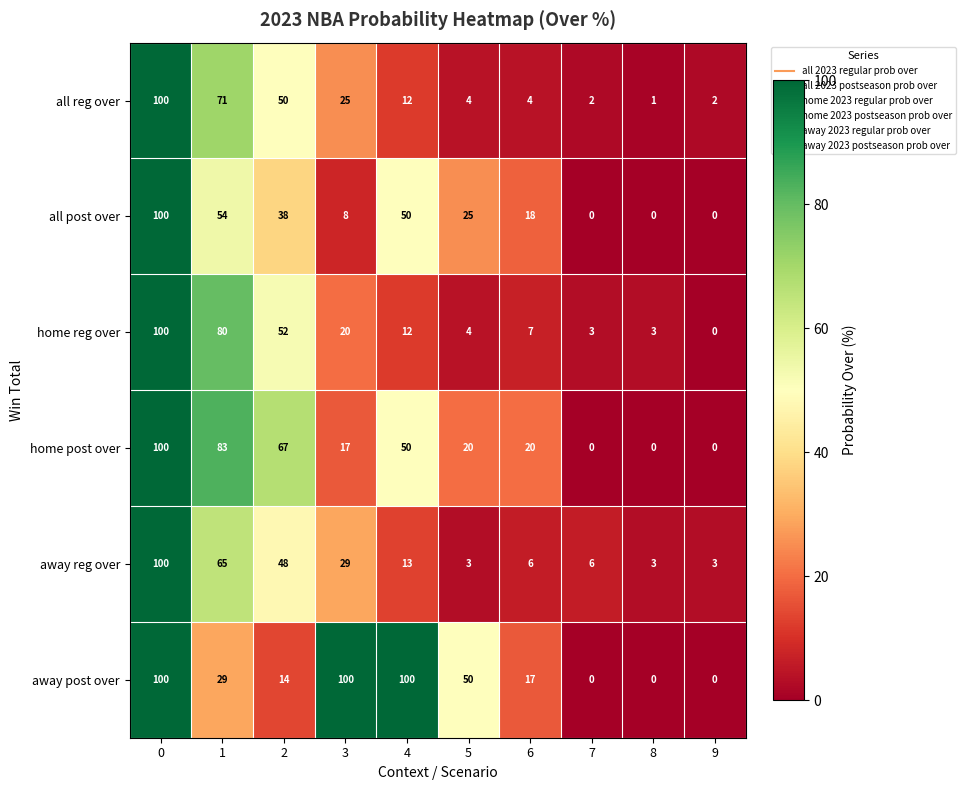

The value of away post over at 9 is 61. True or false?

False